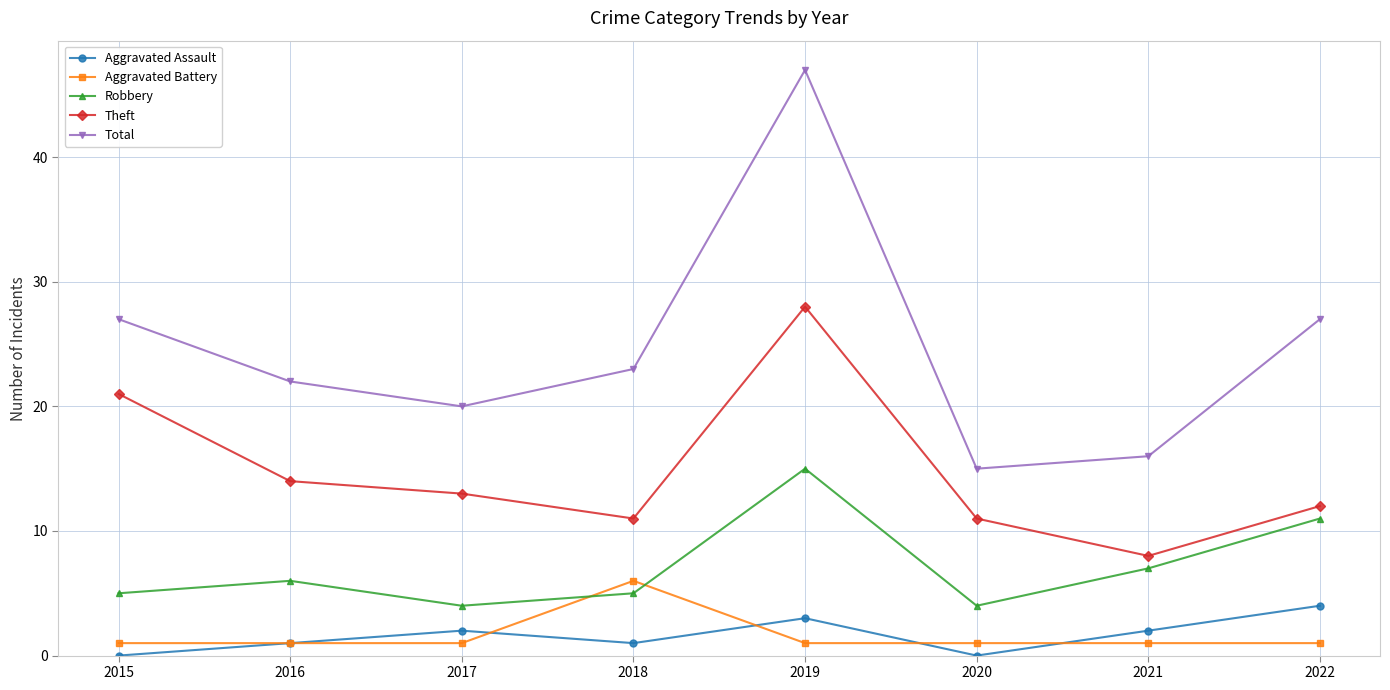

What is the value of the Aggravated Assault point at the 3rd from the left?

2